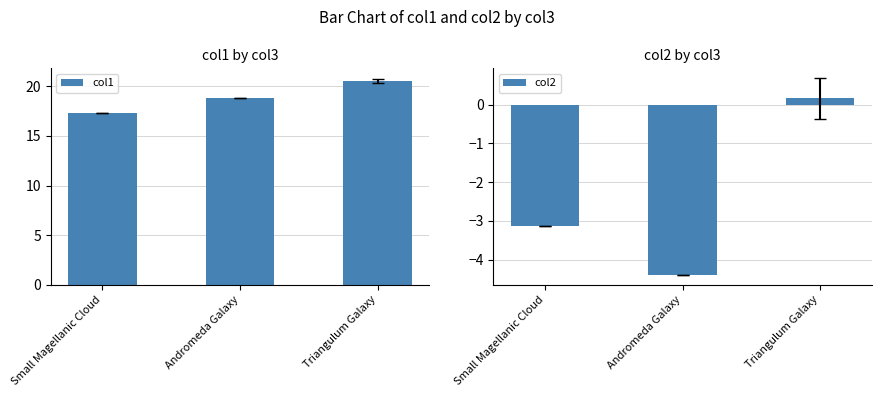

At how many categories does at least one series exceed -2?

3